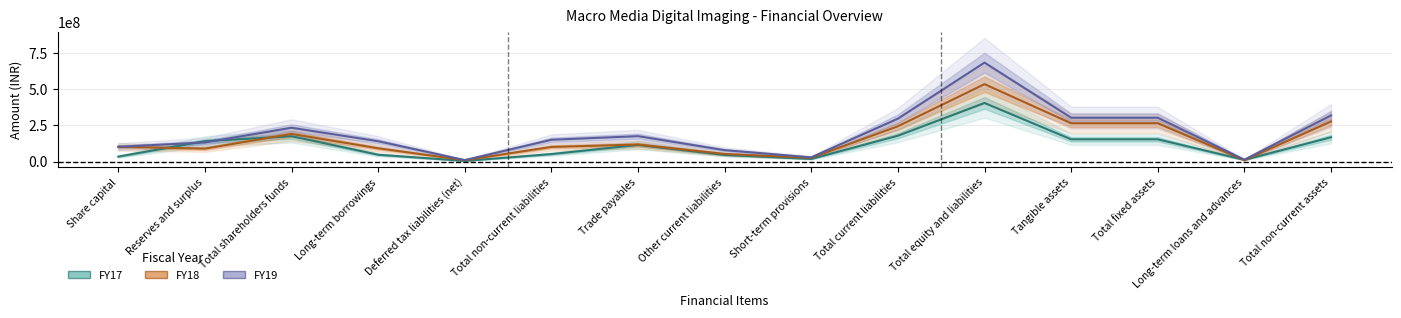

What is the difference between the highest and lowest values at Total non-current assets?

150902910